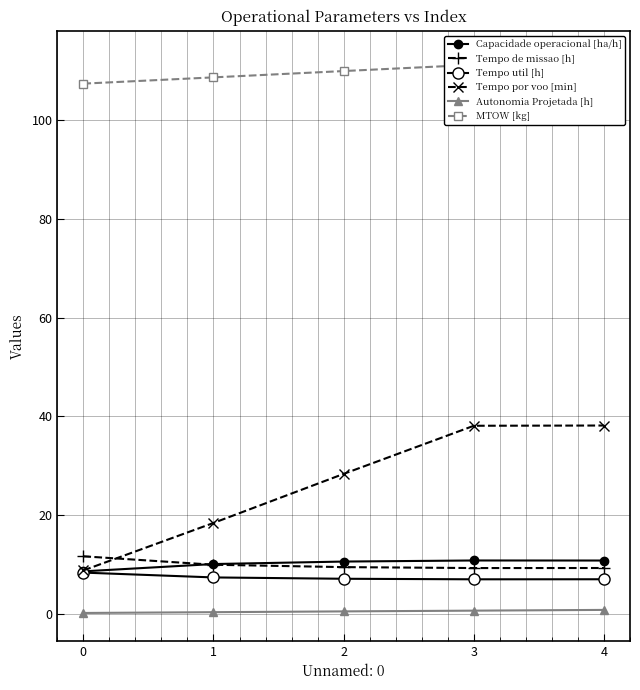

Which has a higher value, 4 or 3?

3